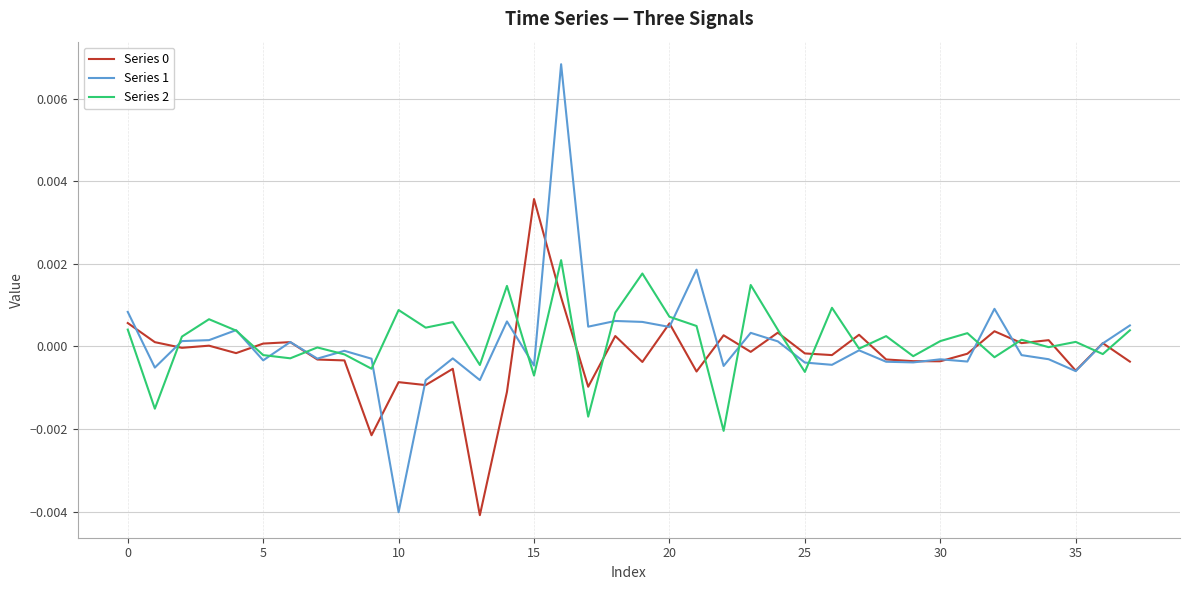

Which series has the widest spread of values?

Series 1